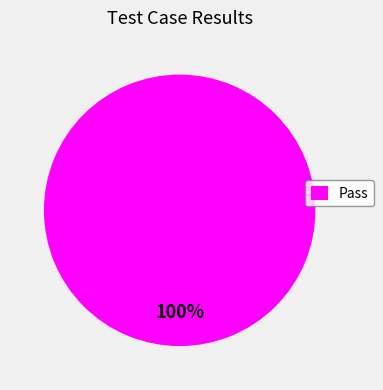

True or false: Pass accounts for 100% of the total.

True